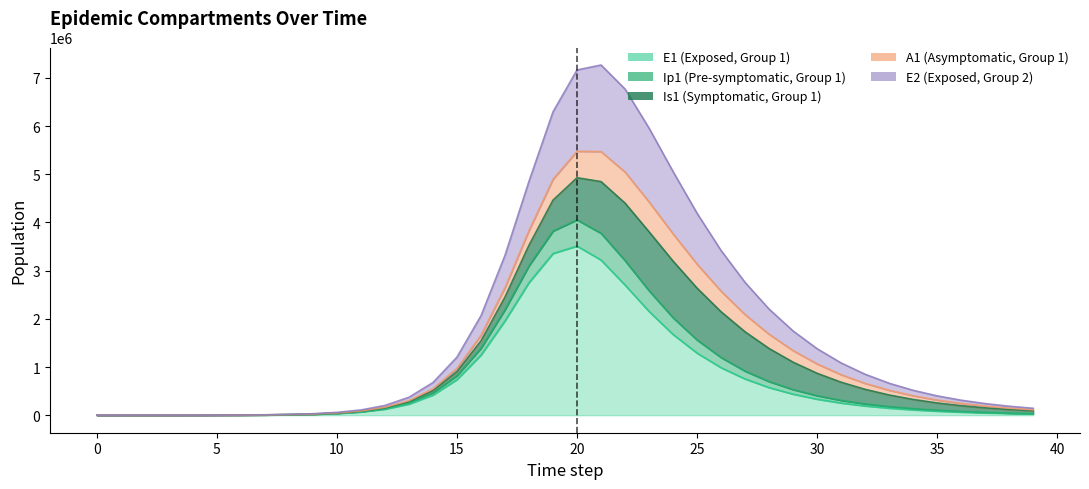

True or false: E2 has a value of 2845246.6 at 24.

False